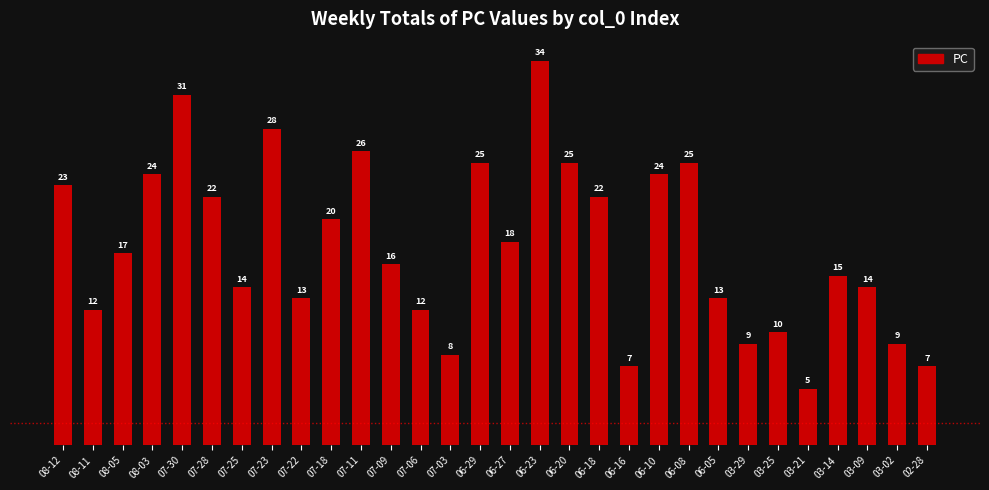

What is the average value?

18